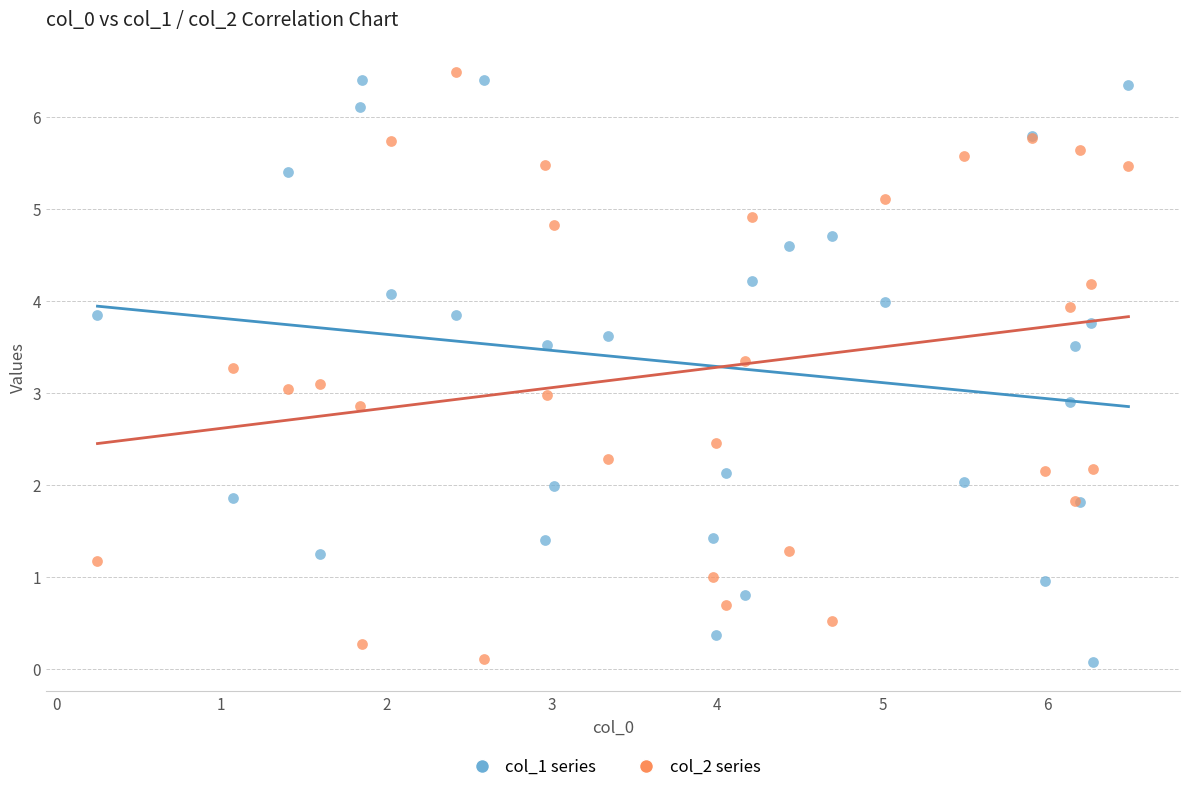

Which series reaches the maximum Y coordinate?

col_2 series